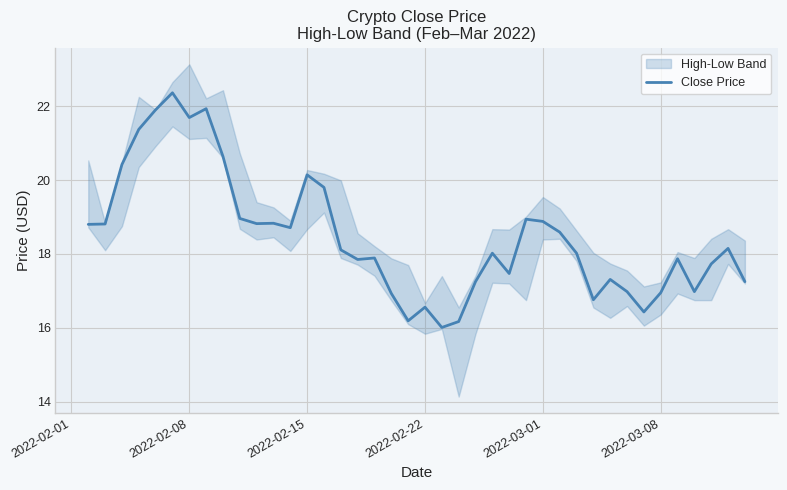

What is the maximum value for Close Price?

22.4